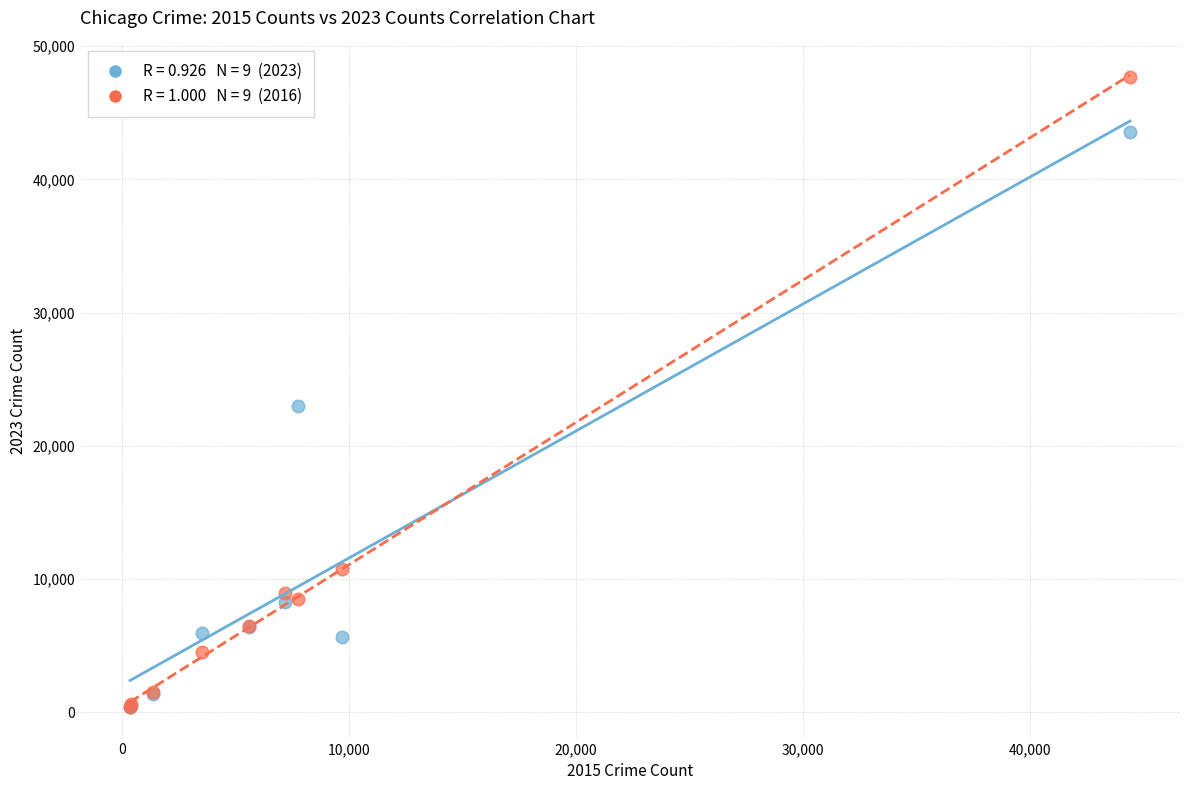

Across all series, what Y value is closest to 24049?

22956